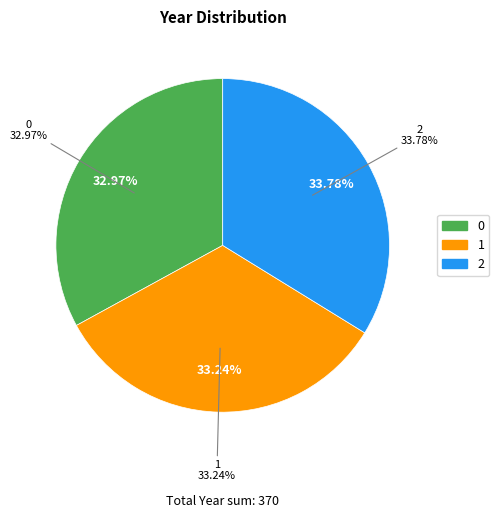

Does 2 account for over 50% of the chart?

No